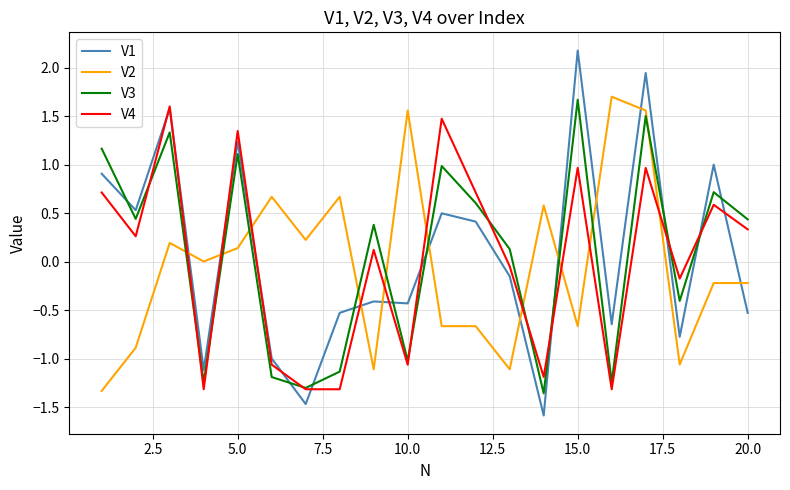

True or false: V2 and V3 intersect in this chart.

True